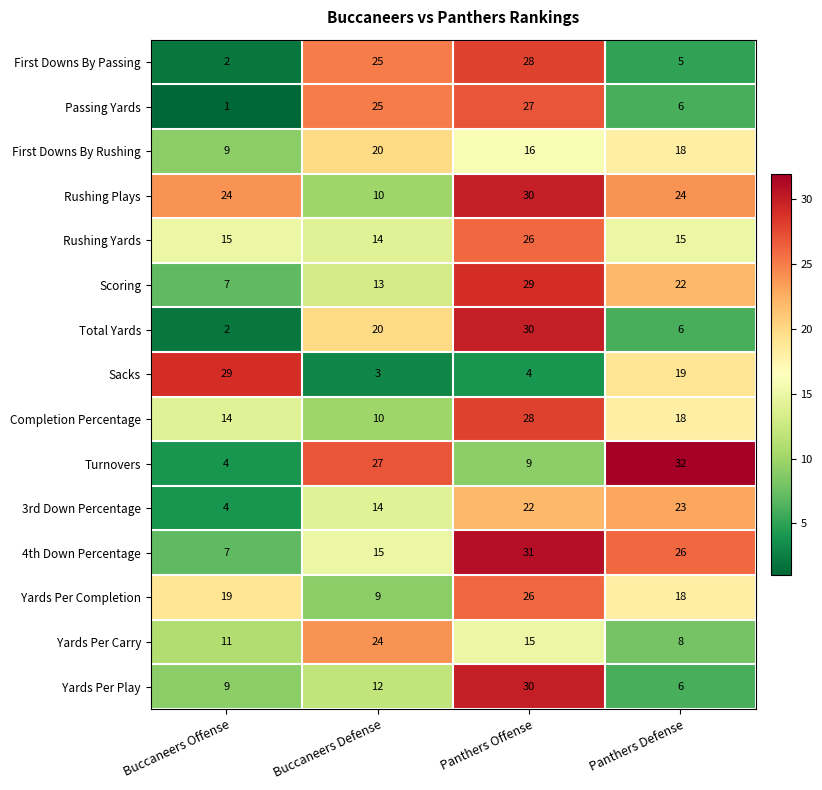

What is the difference between the highest and lowest values at Panthers Defense?

27